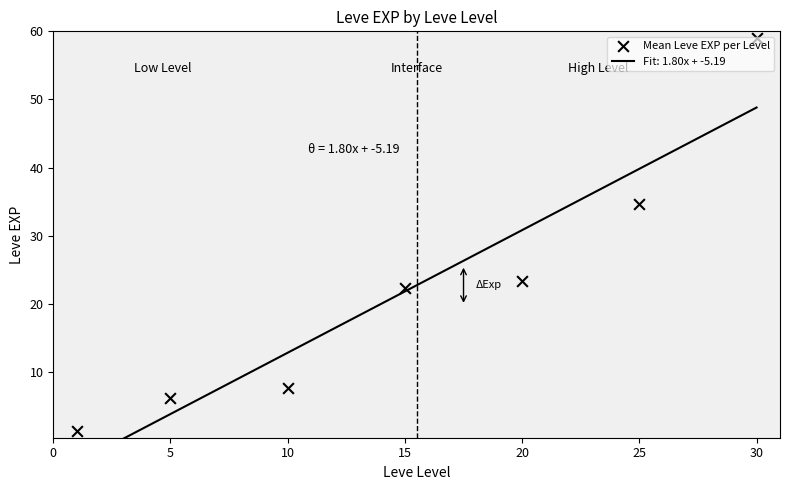

What is the change in value from 0 to 30?

+57.7